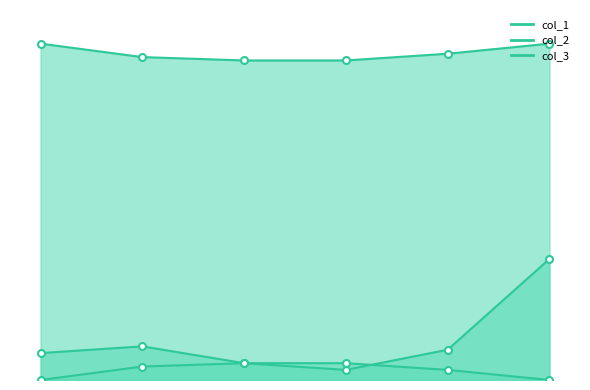

What is the minimum value for col_1?

3